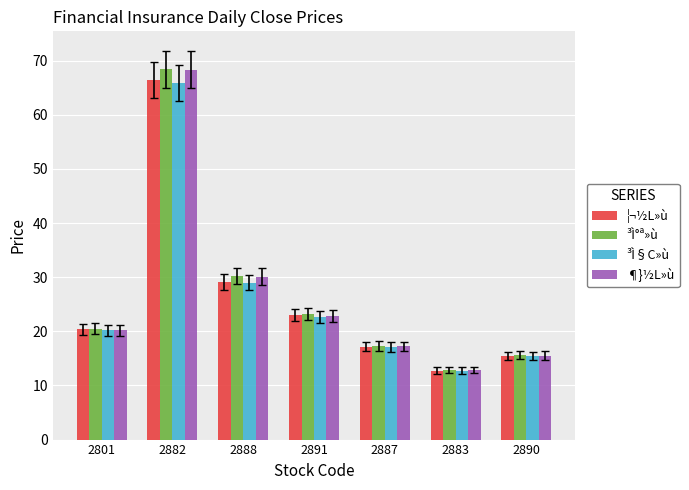

What value does the ³Ì§C»ù series have at 2883?

12.8